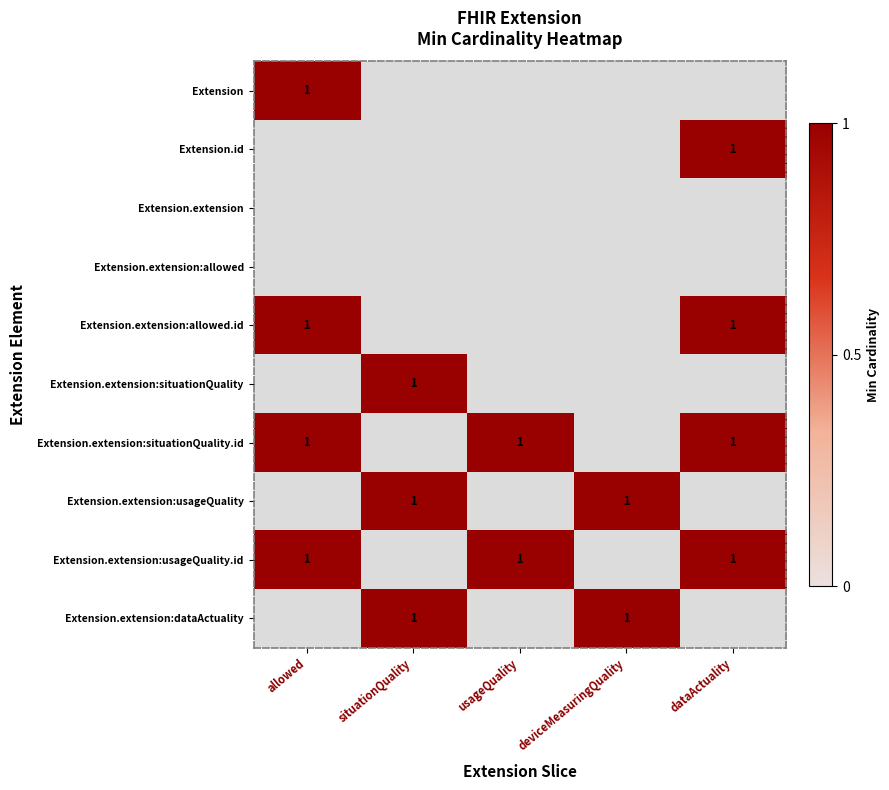

Which category has the highest value across all series?

allowed